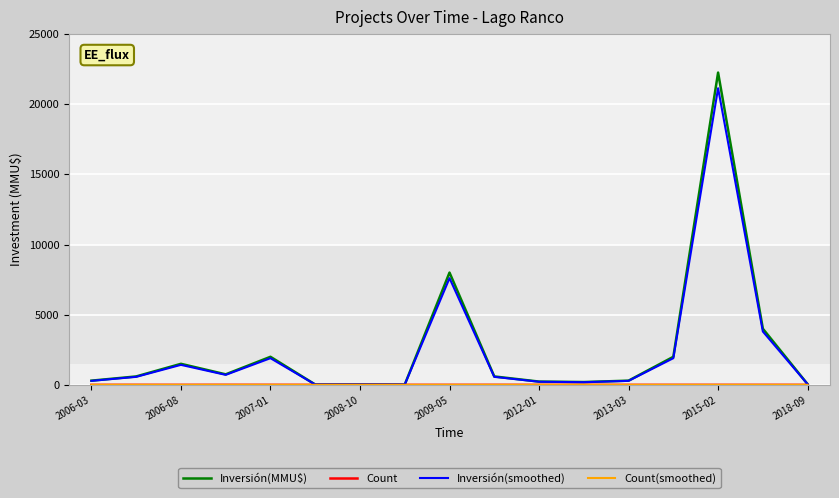

What is the maximum value shown in the chart?

22250.0